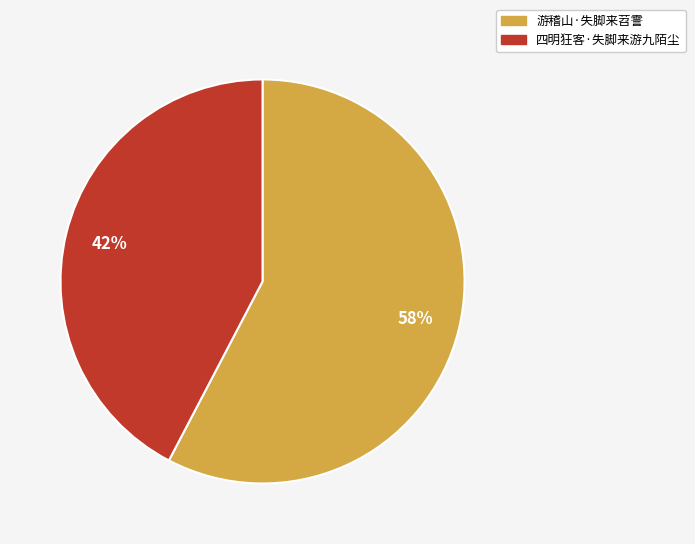

Count the number of slices in the pie.

2